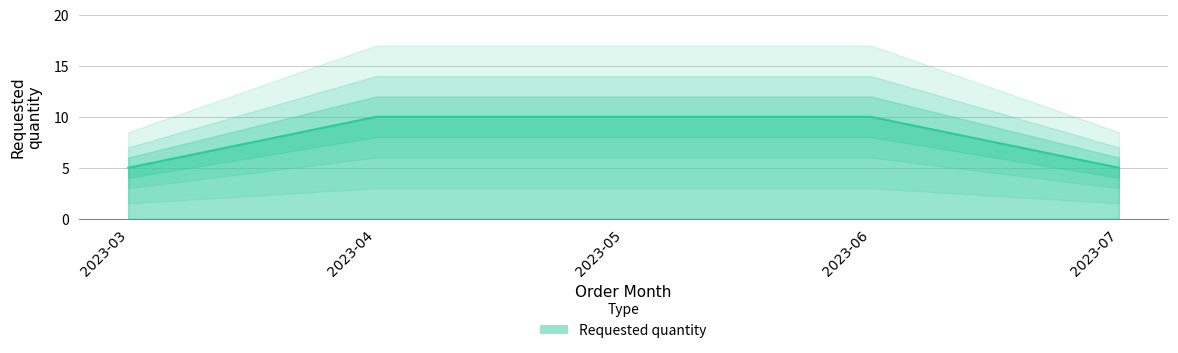

What is the value of the 2nd point from the left?

10